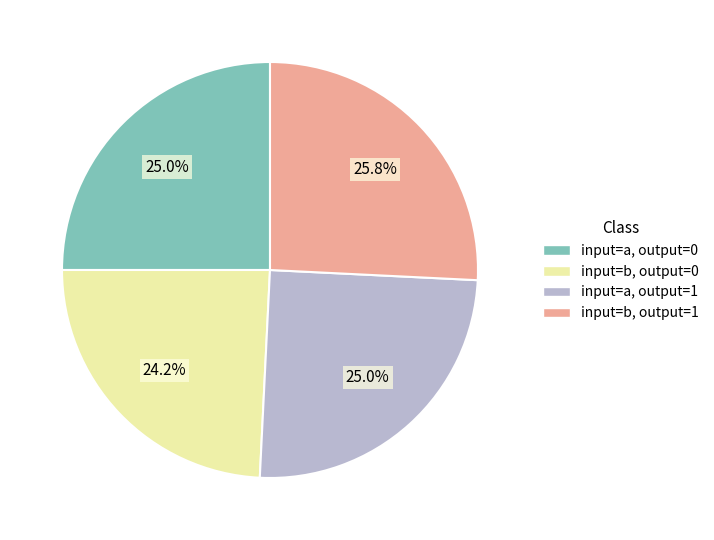

Is there a majority slice in this chart?

No